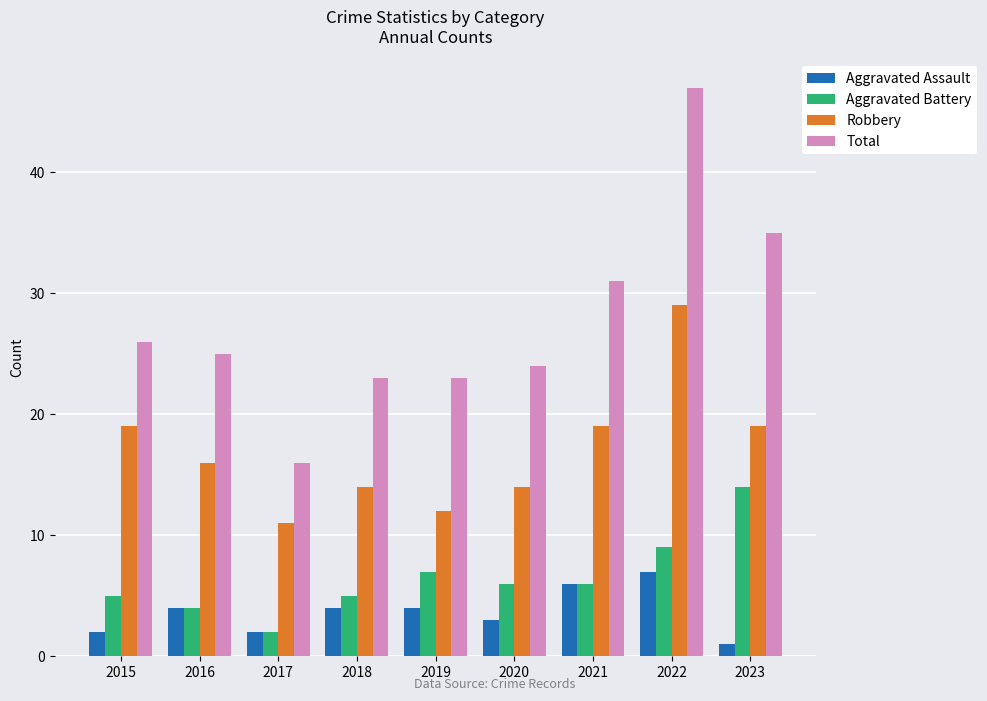

How many Robbery values are between 14 and 19?

6